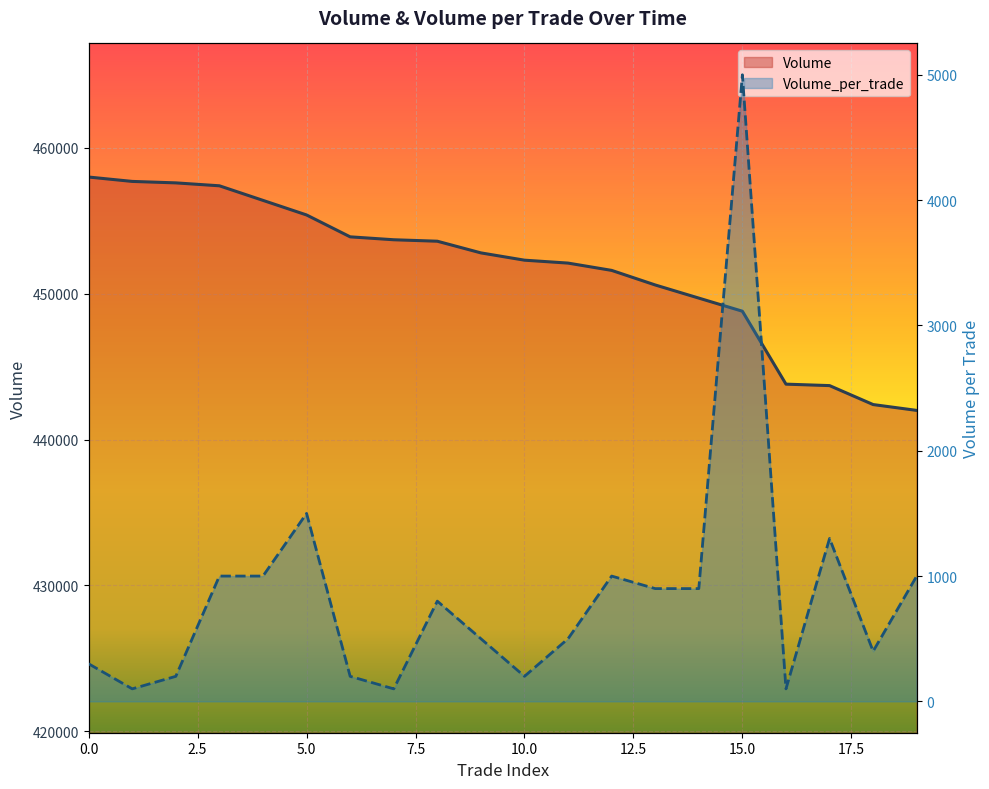

Read the Volume value at 11, to the nearest 100.

452100